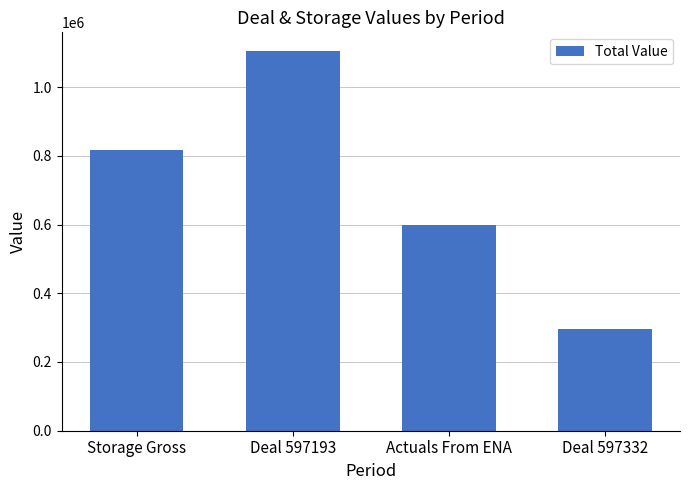

Count the values in the range 599173 to 1104203.

3